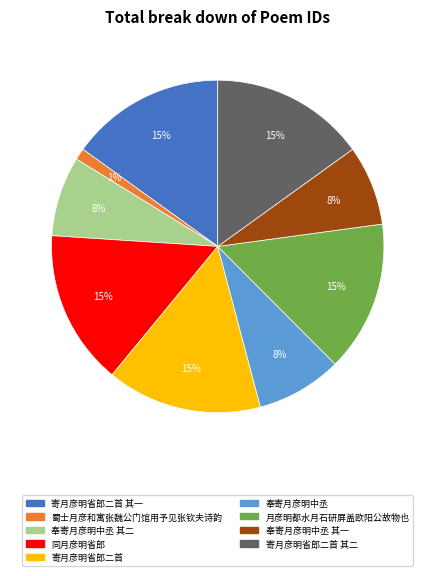

Is there a majority slice in this chart?

No